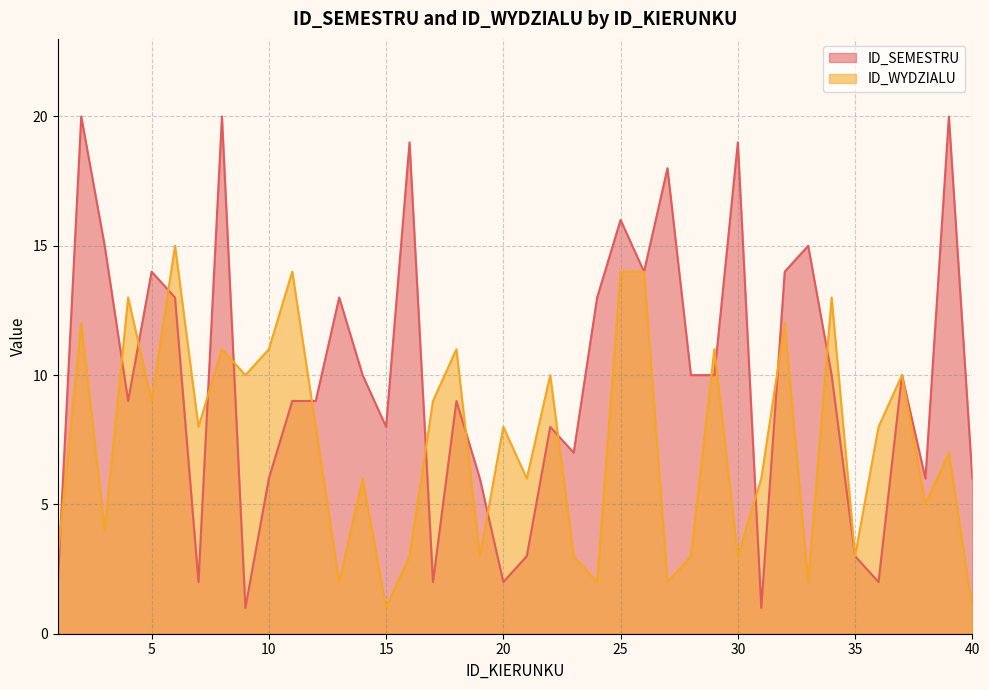

Count the number of categories in the chart.

40